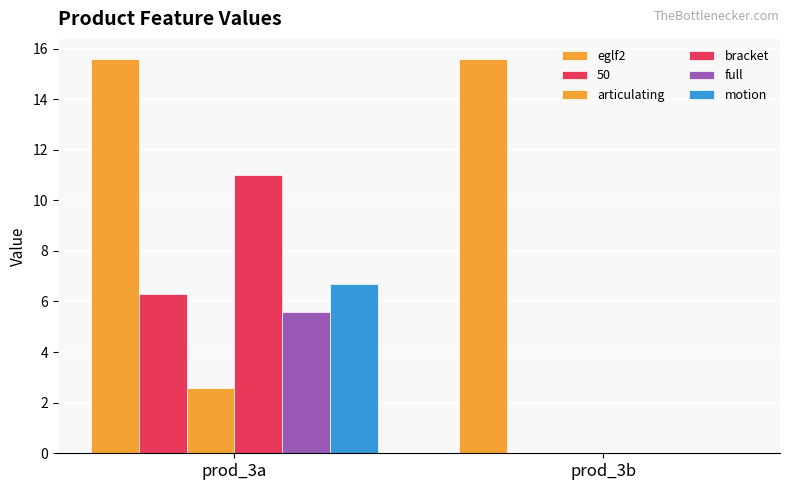

What is the average value of the motion series?

3.4